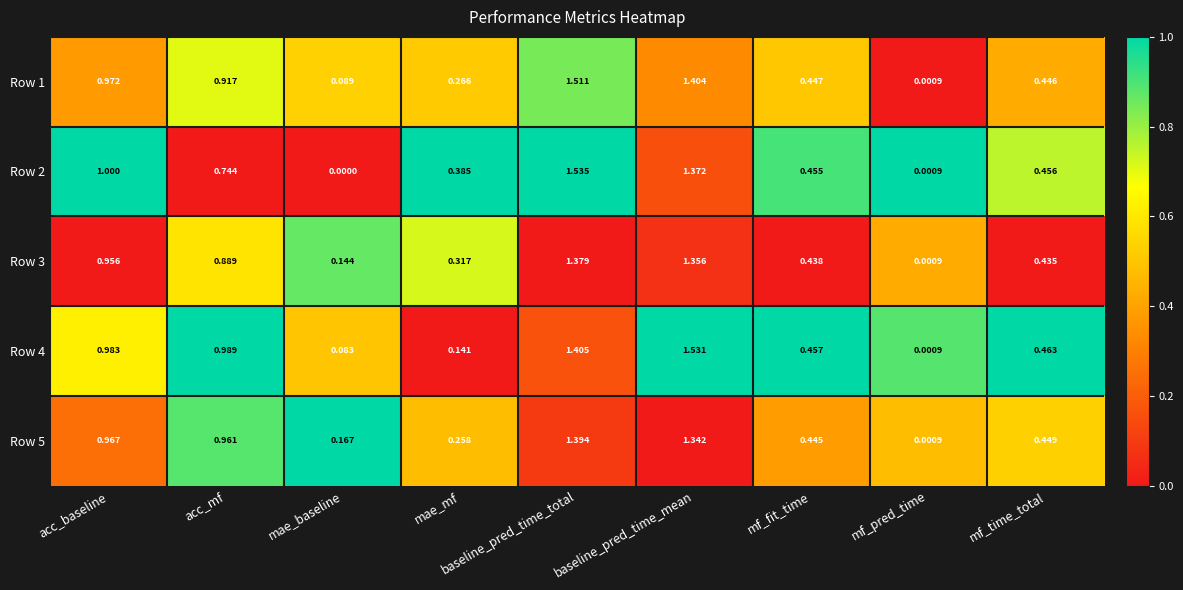

At which category is the sum across all series the highest?

baseline_pred_time_total